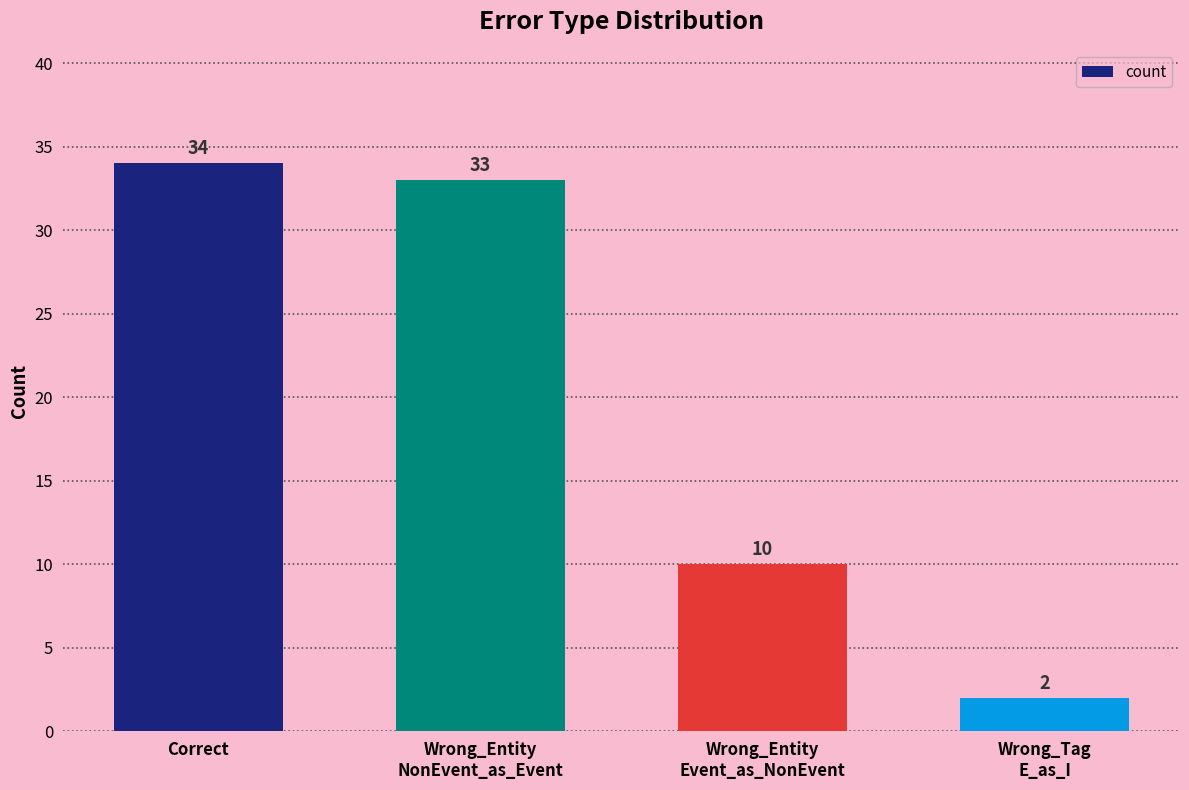

What is the change in value from Wrong_Entity
NonEvent_as_Event to Wrong_Tag
E_as_I?

-31